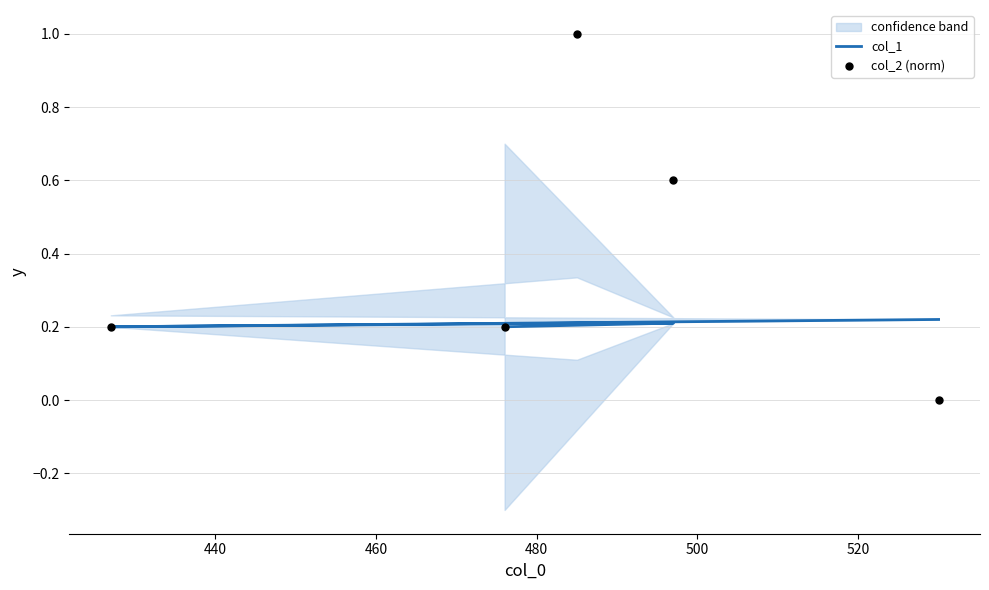

What are all the series names shown in the legend?

col_1, col_2 (norm)